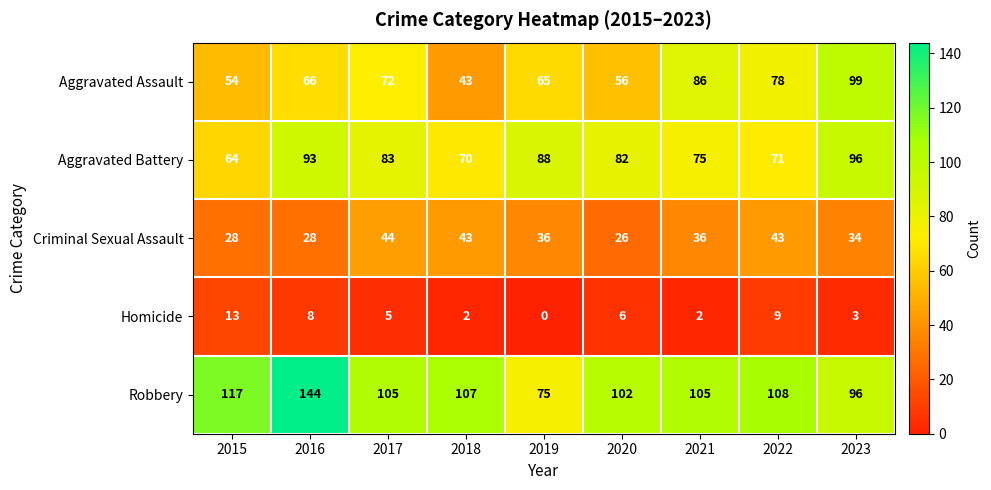

At which label does Robbery reach its minimum?

2019